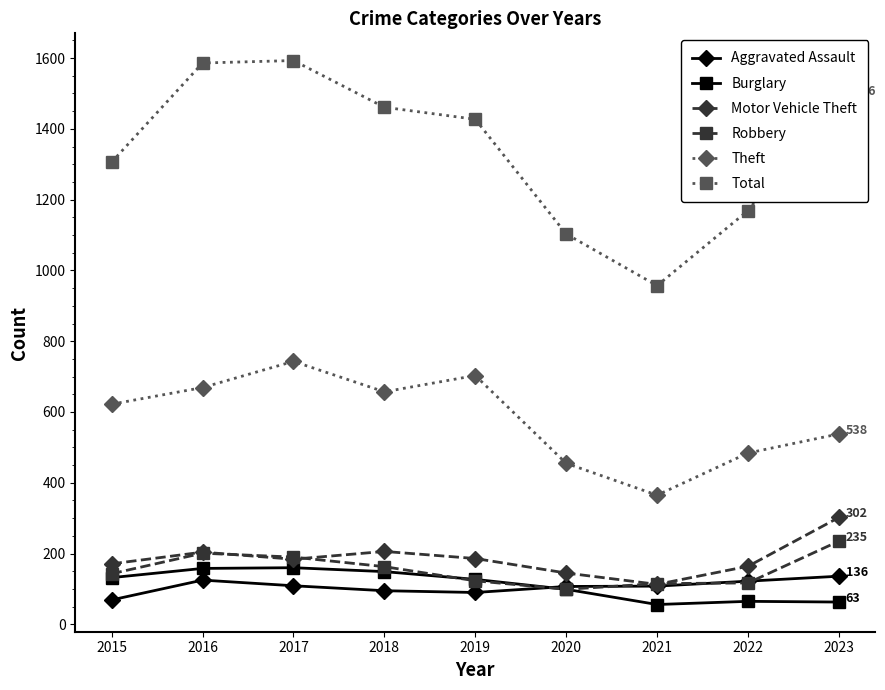

What is the value of the Theft point at the 9th from the left?

538